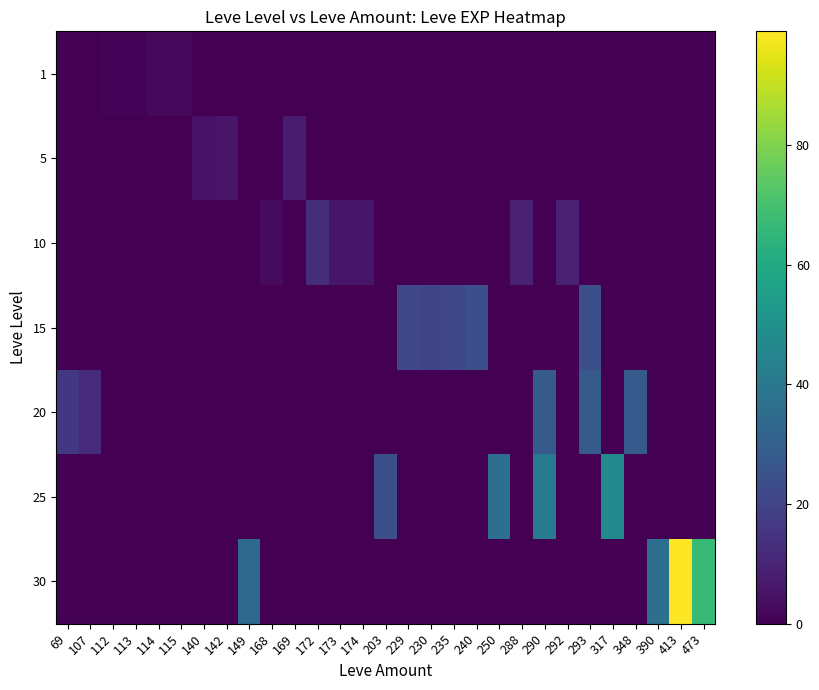

What is the total value across all series at 168?

3